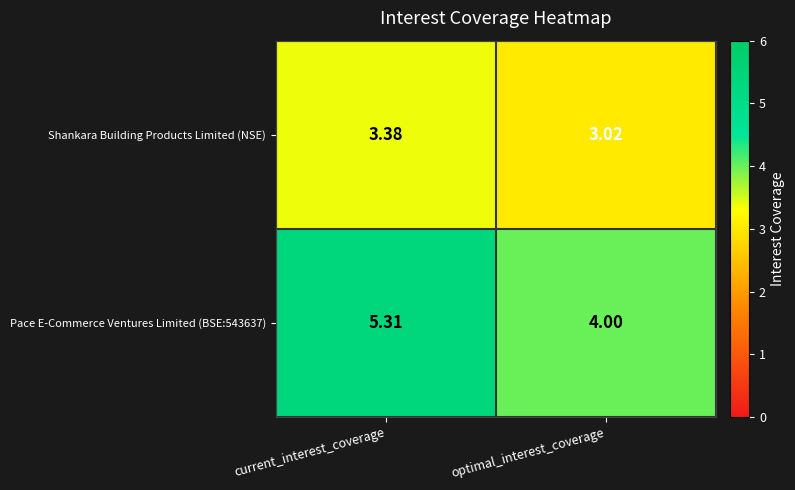

Which series has the largest total across all categories?

Pace E-Commerce Ventures Limited (BSE:543637)